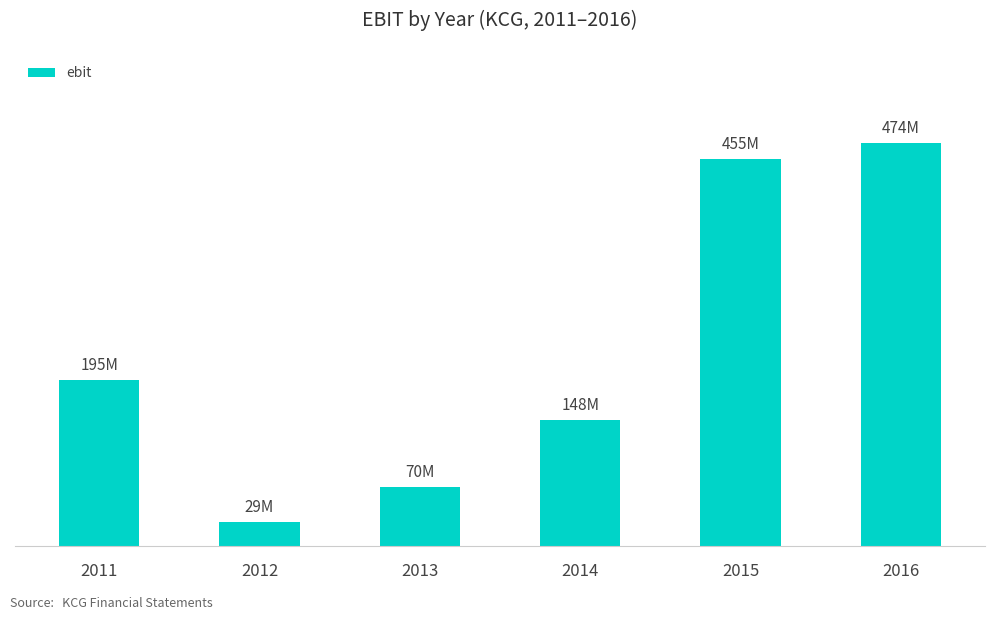

Is it true that the value at 2016 is 164.9?

False